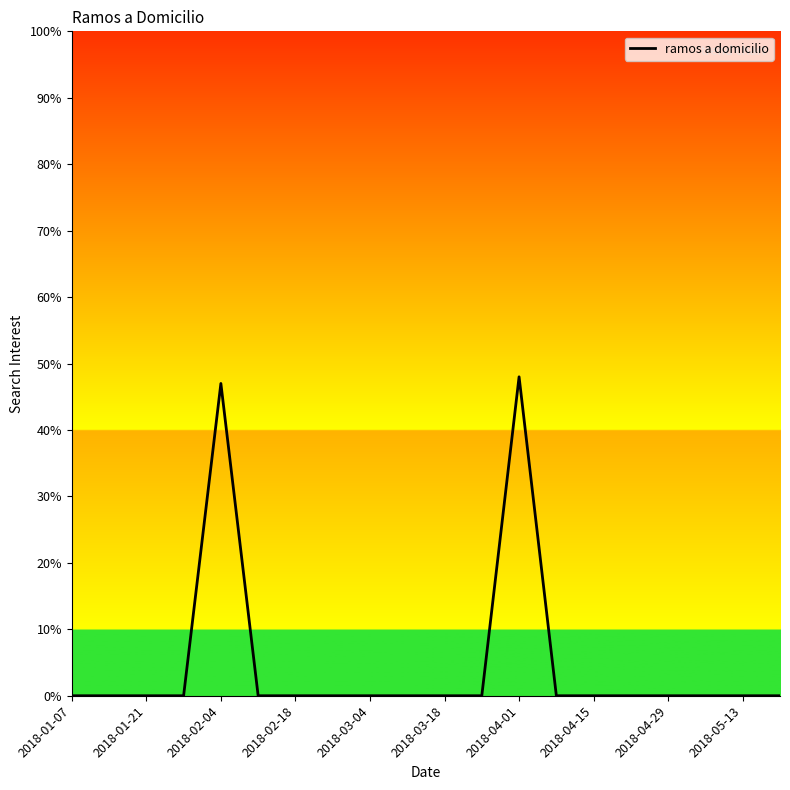

What is the difference between the maximum and minimum values?

48